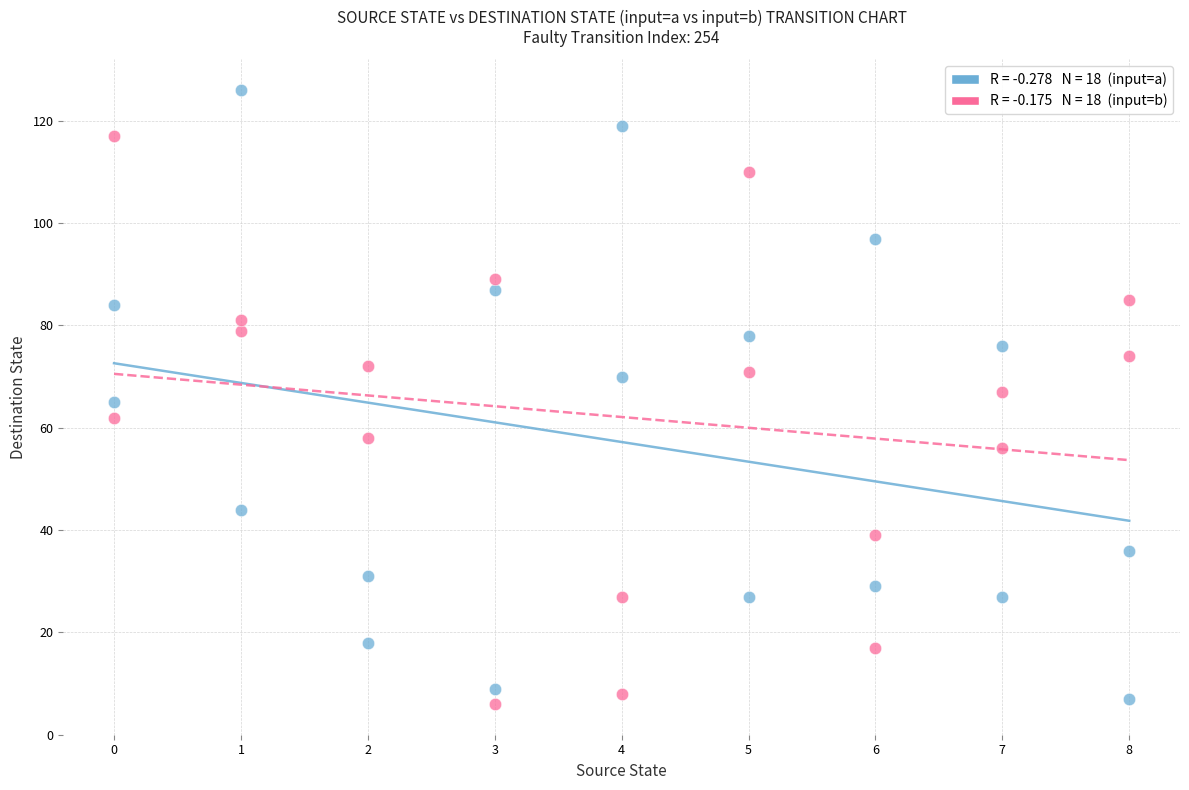

Across all data points, what is the range of Y values (max minus min)?

120